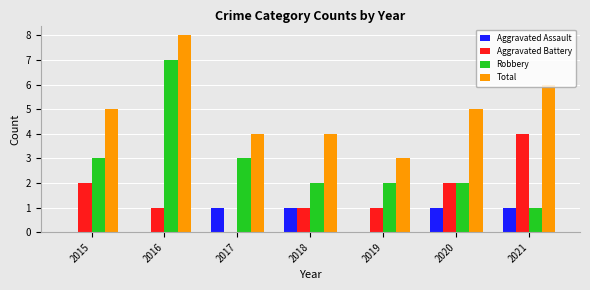

What is the highest value of the Robbery series?

7